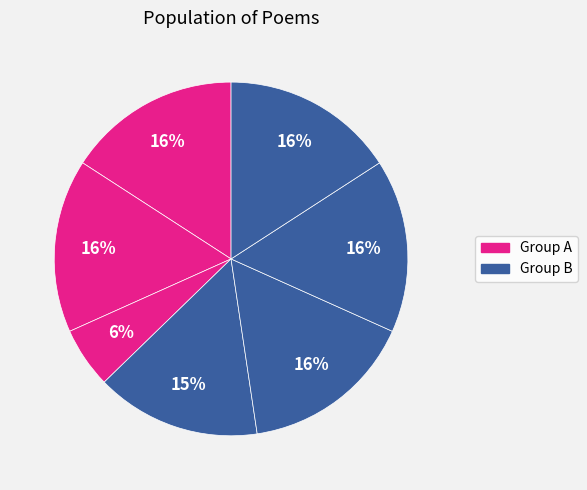

How many slices are in this pie chart?

7